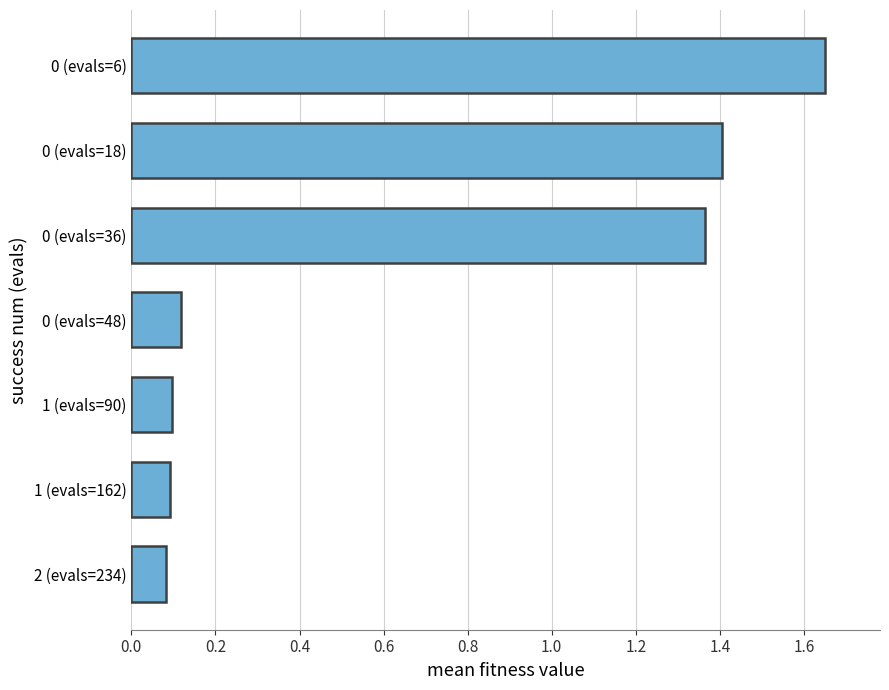

What is the change in value from 0 (evals=18) to 0 (evals=48)?

-1.3